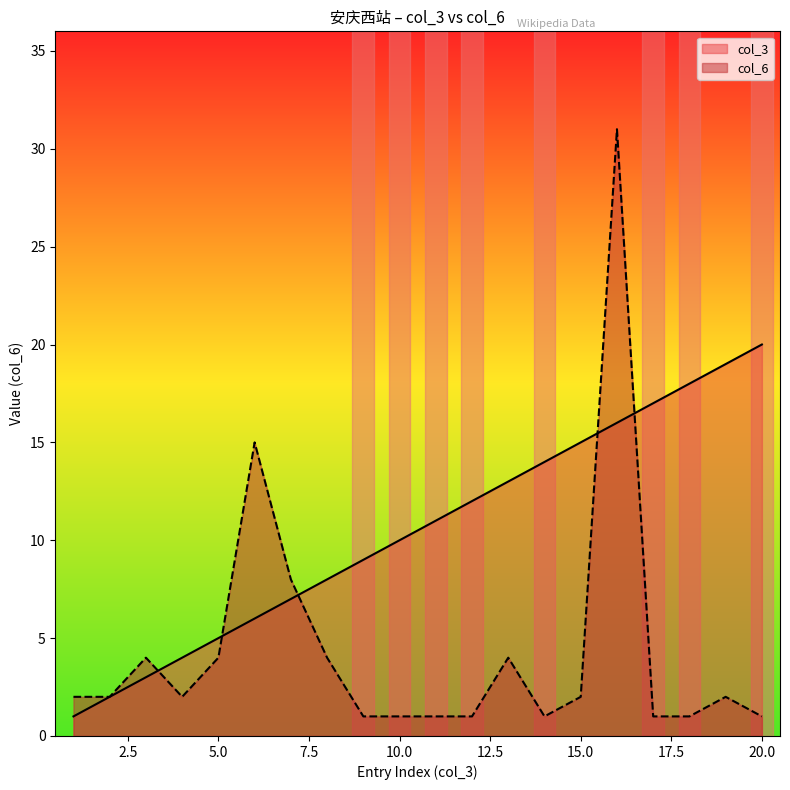

How many values in the col_6 series exceed 2?

7